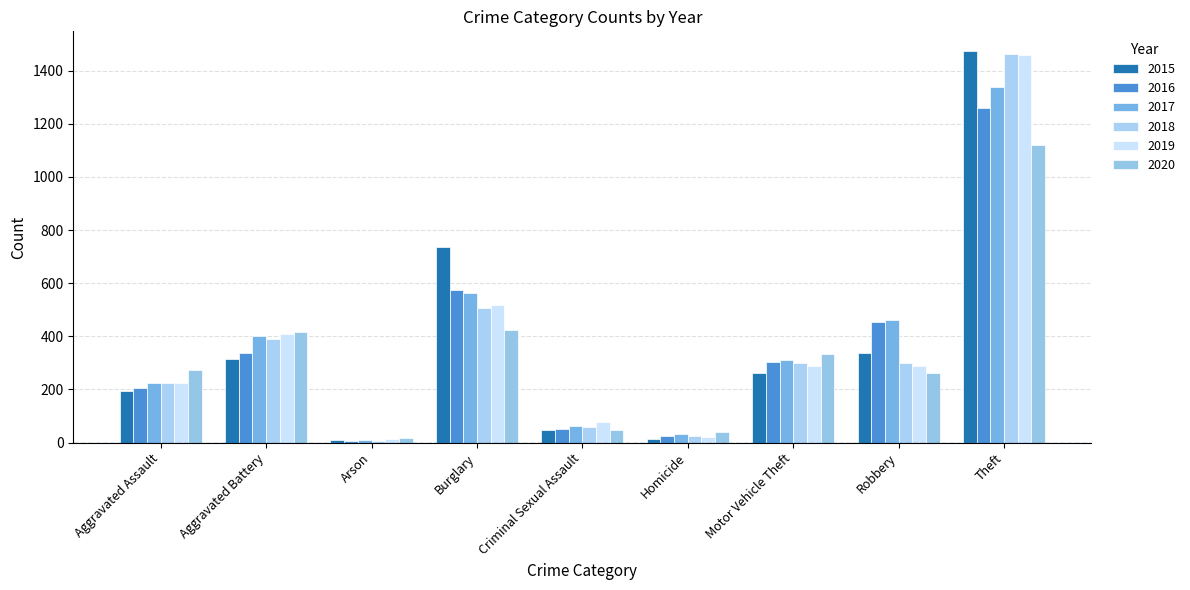

The 2016 series shows 2 at Arson. True or false?

False